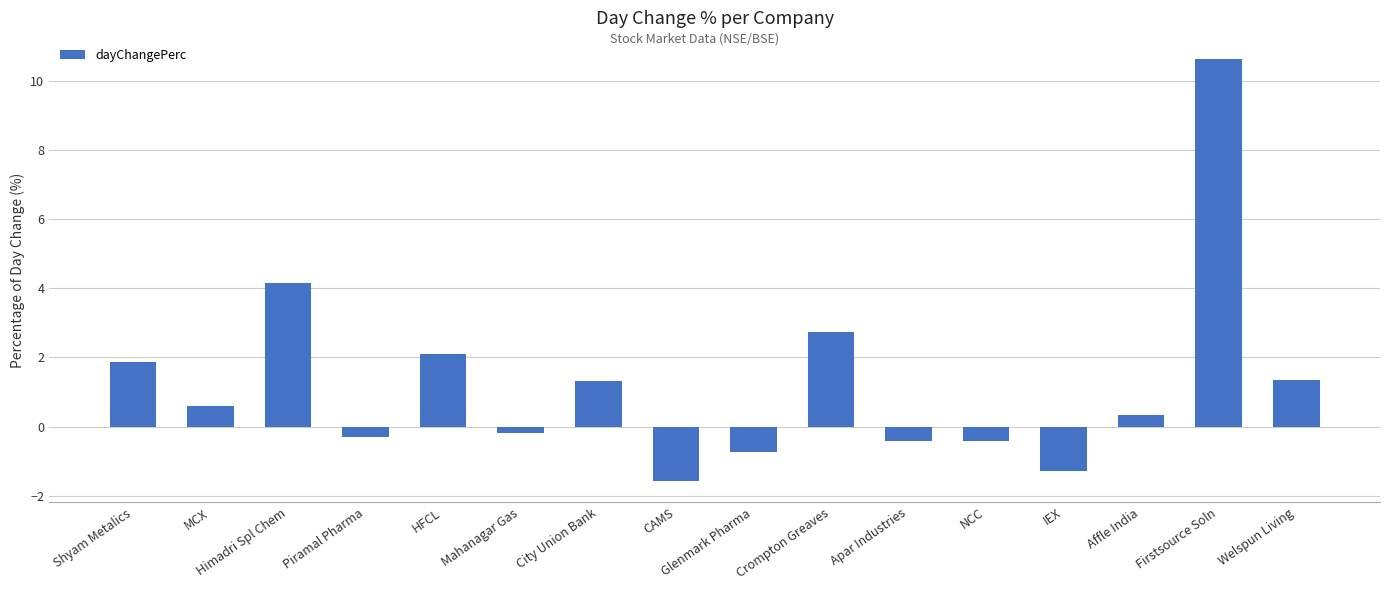

Are the bars grouped side by side (vs. stacked)?

No